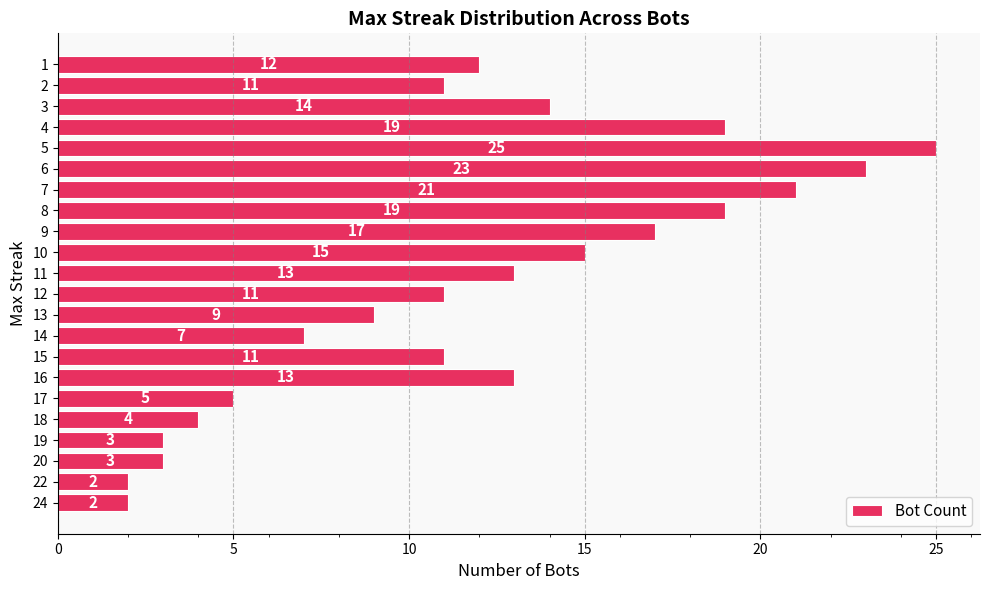

Count the number of data series in this chart.

1